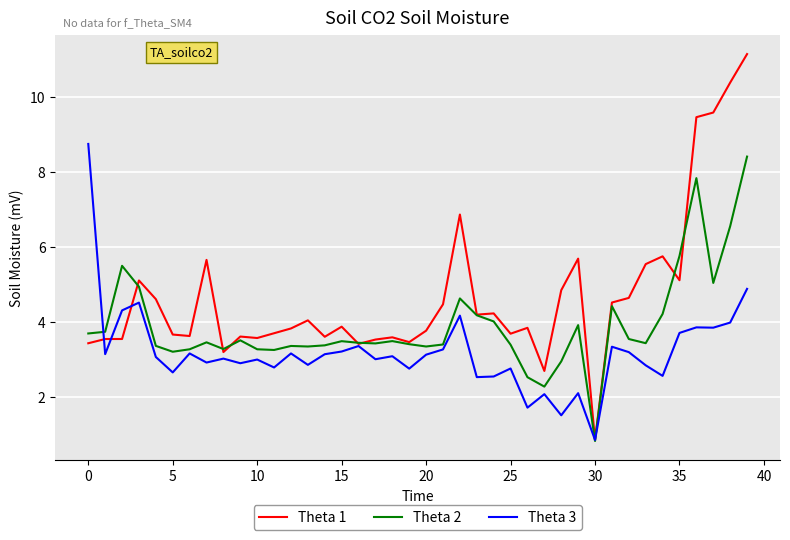

List the series in order of their overall mean, highest first.

Theta 1, Theta 2, Theta 3